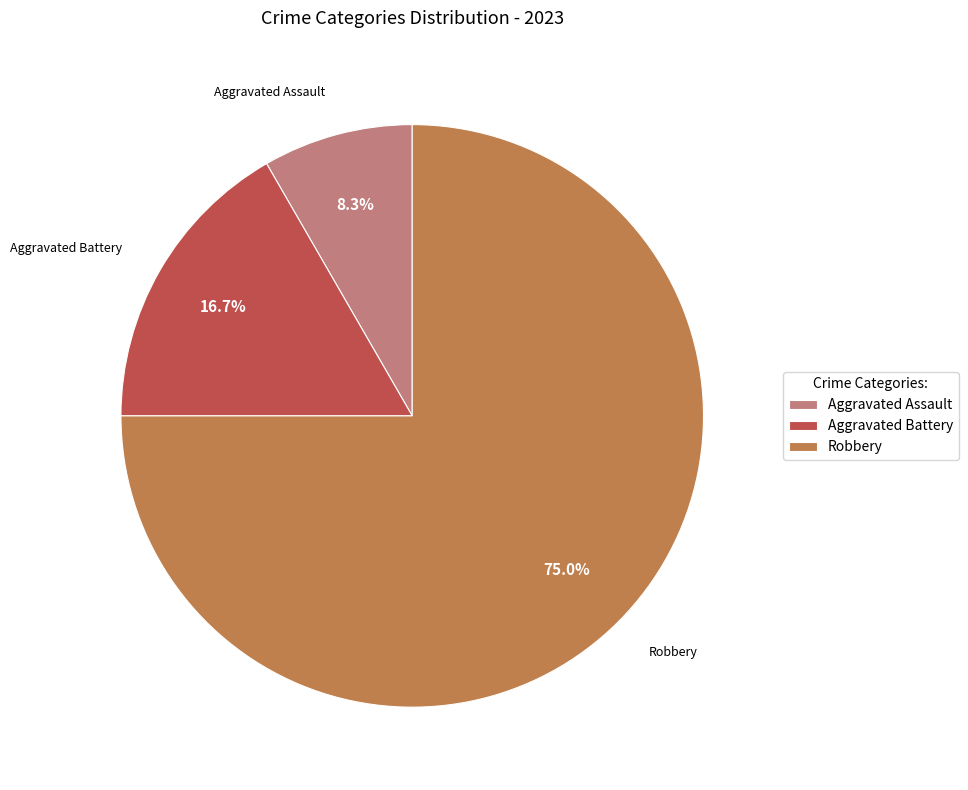

What percentage is the Aggravated Battery slice, to the nearest percent?

17%